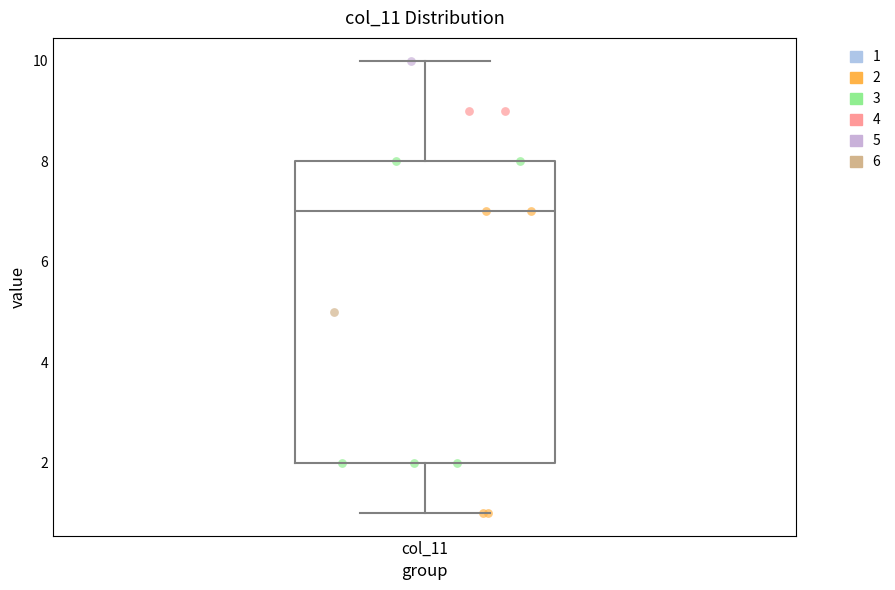

Read this box plot against the y-axis: the position of the median line, the range covered by the box, and the ends of both whiskers. The values are not printed on the chart, so give them approximately, as read against the axis.

median 7, box 2 to 8, whiskers 1 to 10